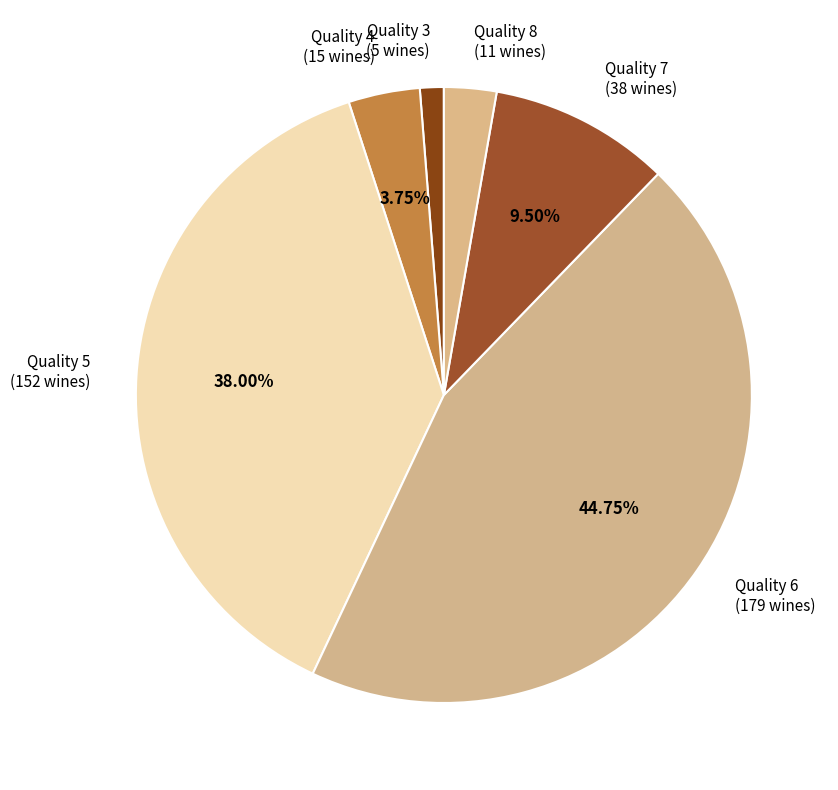

How many segments does this pie chart have?

6